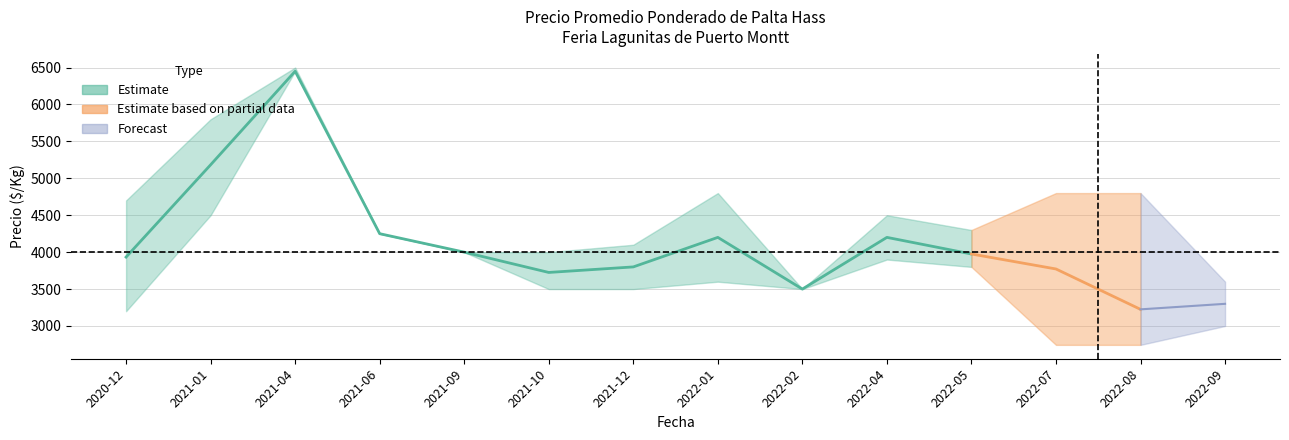

True or false: Precio minimo and Precio promedio ponderado cross at least once.

False